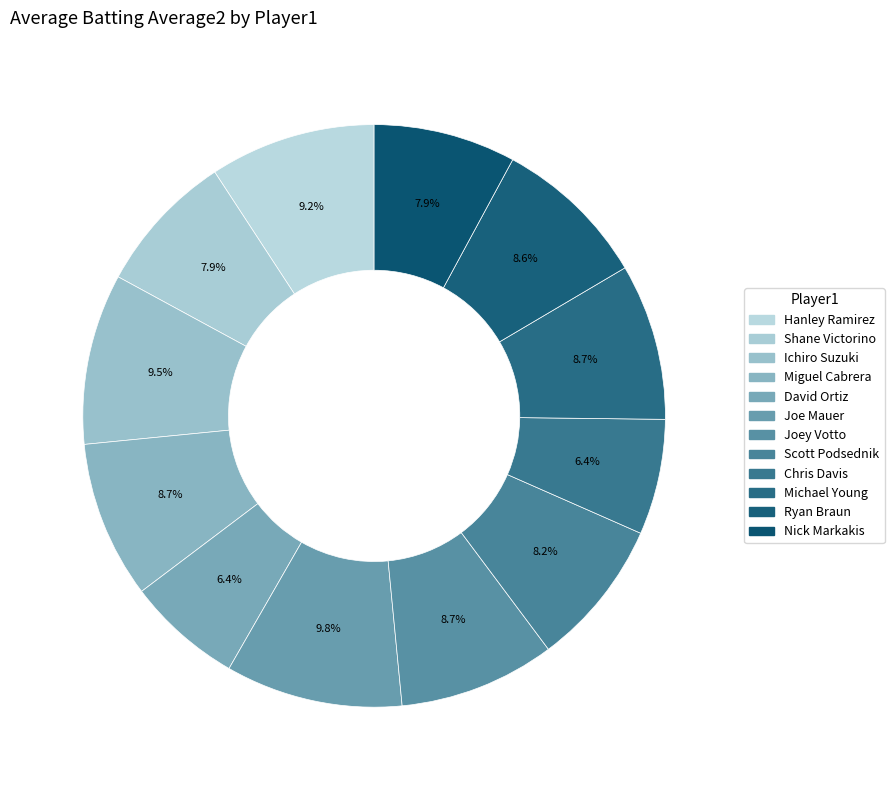

What percentage is the Joe Mauer slice, to the nearest percent?

10%